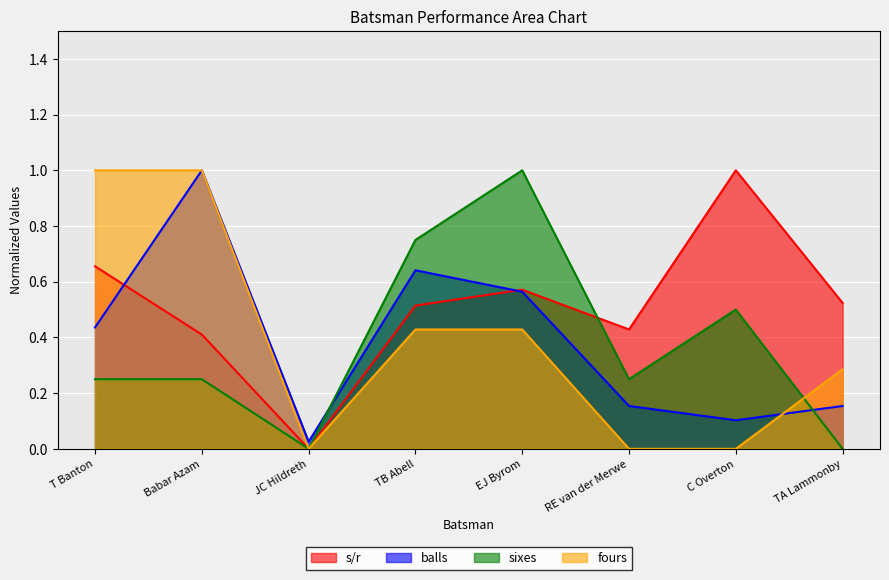

What is the average value of the balls series?

0.4